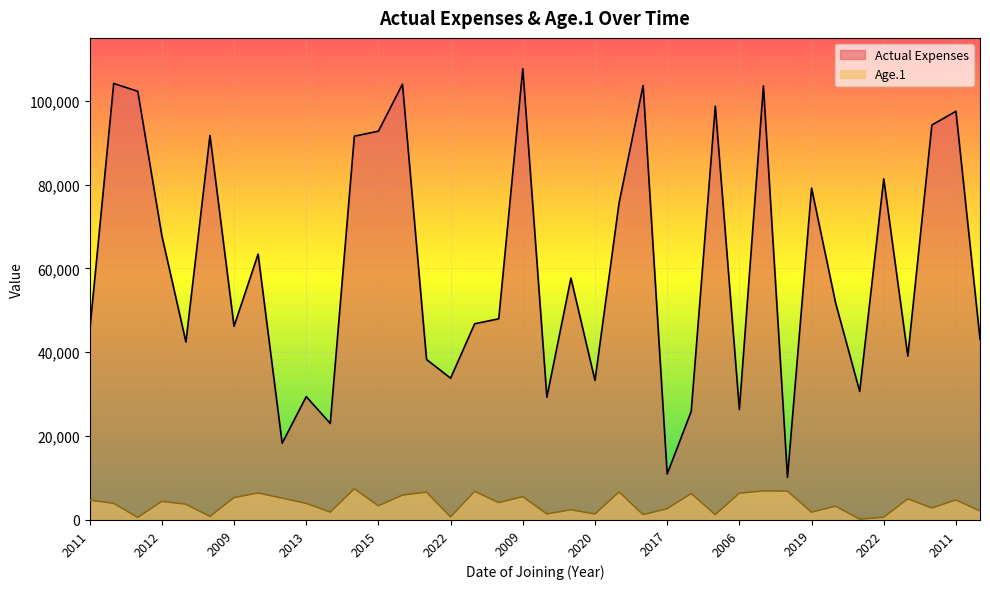

What are all the series names shown in the legend?

Actual Expenses, Age.1